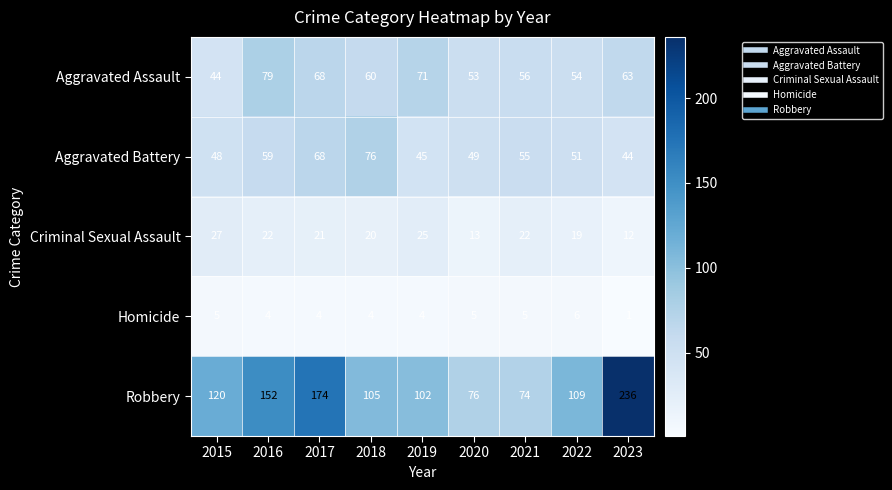

At which category is the sum across all series the highest?

2023